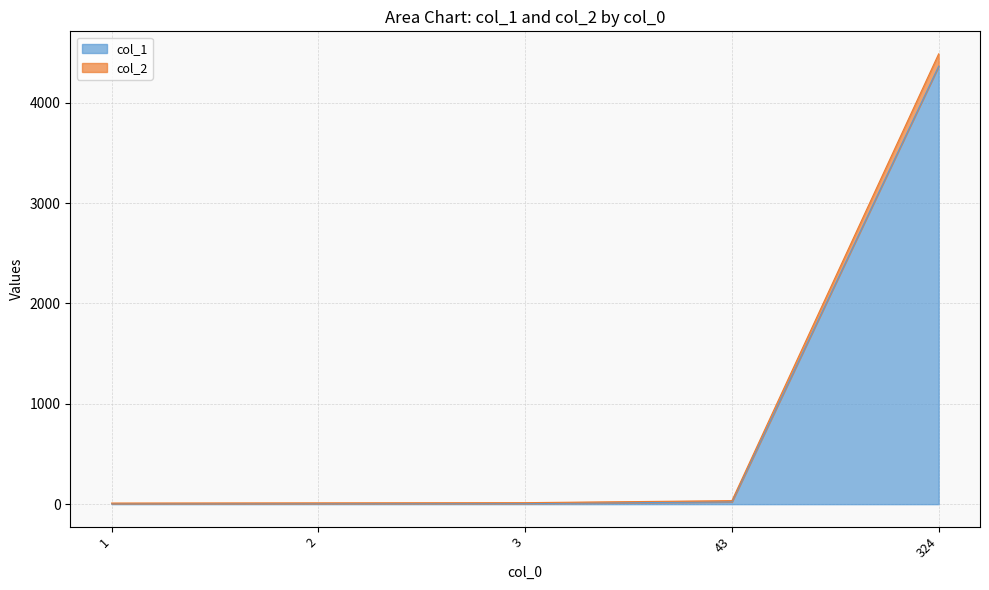

Reading right to left, transcribe all the data shown in this chart.

col_1: 324=4365	43=23	3=6	2=5	1=4
col_2: 324=4488	43=35	3=15	2=13	1=11